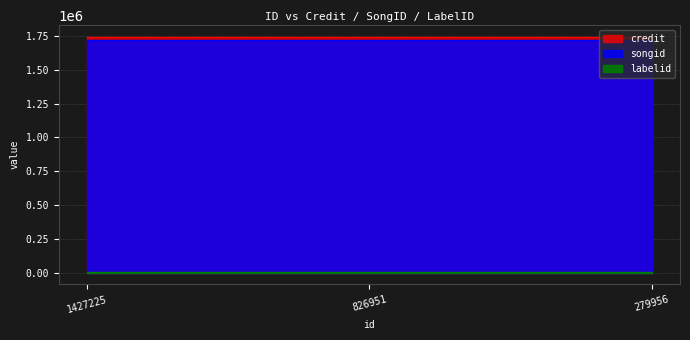

Is the value of songid at 826951 greater than the value of credit at 1427225?

No